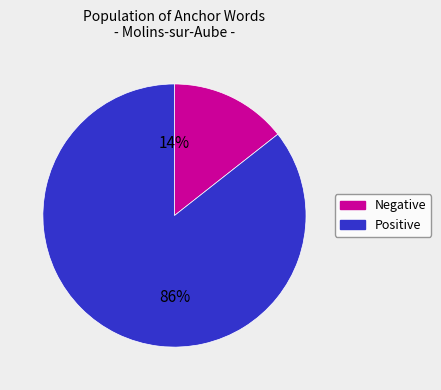

Which has a higher value, Positive or Negative?

Positive